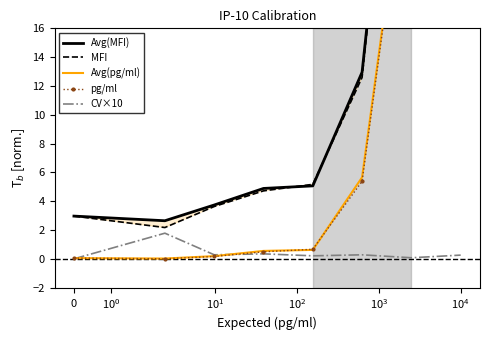

At $\mathdefault{10^{0}}$, list the series in order from smallest to largest.

pg/ml, Avg(pg/ml), CV×10, MFI, Avg(MFI)